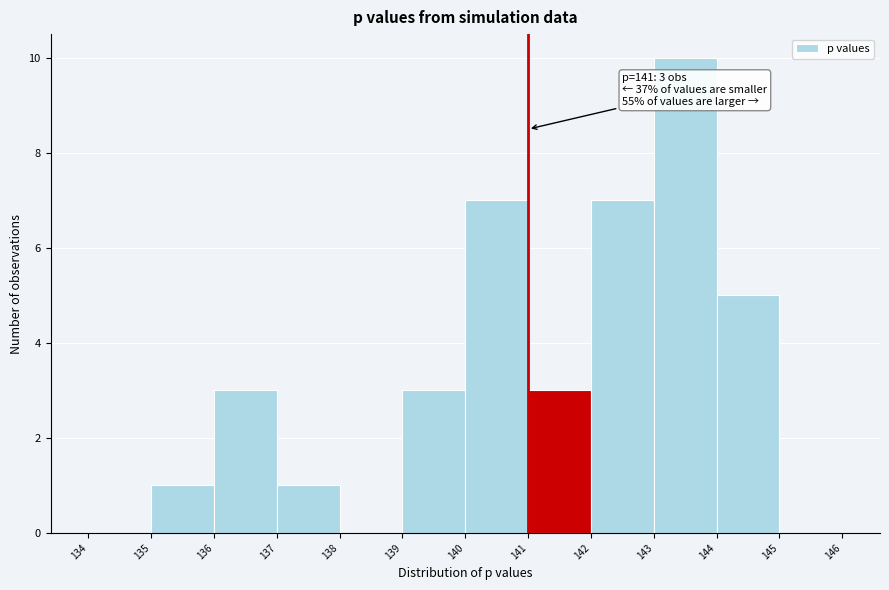

Which range on the x-axis has the tallest bar?

143 to 144